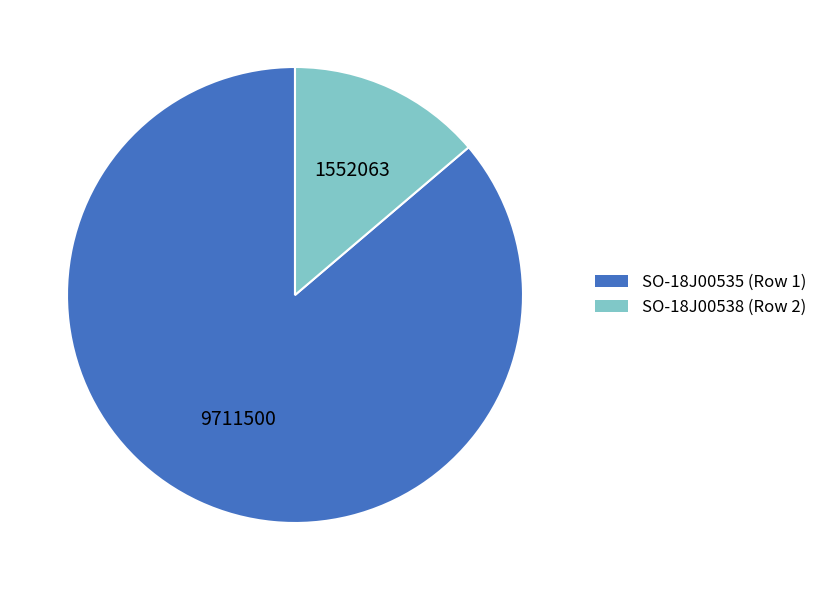

Count the number of slices in the pie.

2